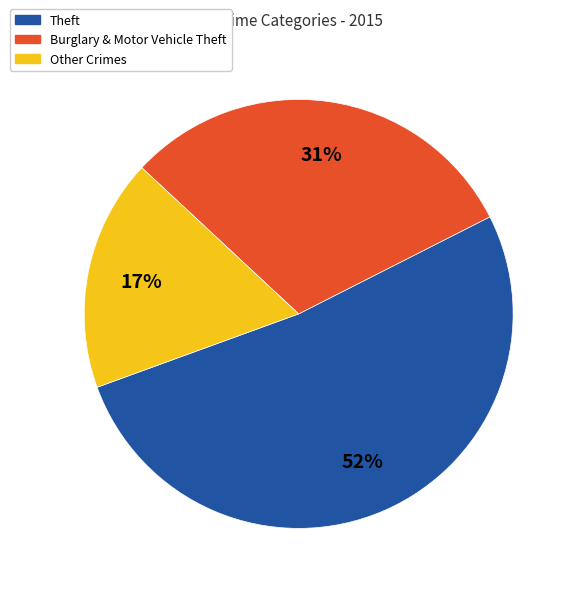

To the nearest percent, what is the average slice percentage?

33%